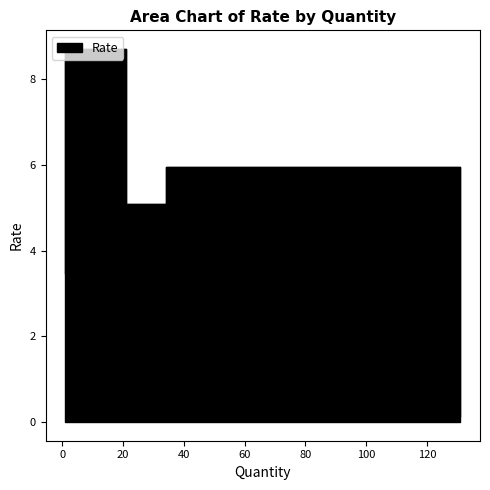

What is the change in value from 1 to 34?

-2.8